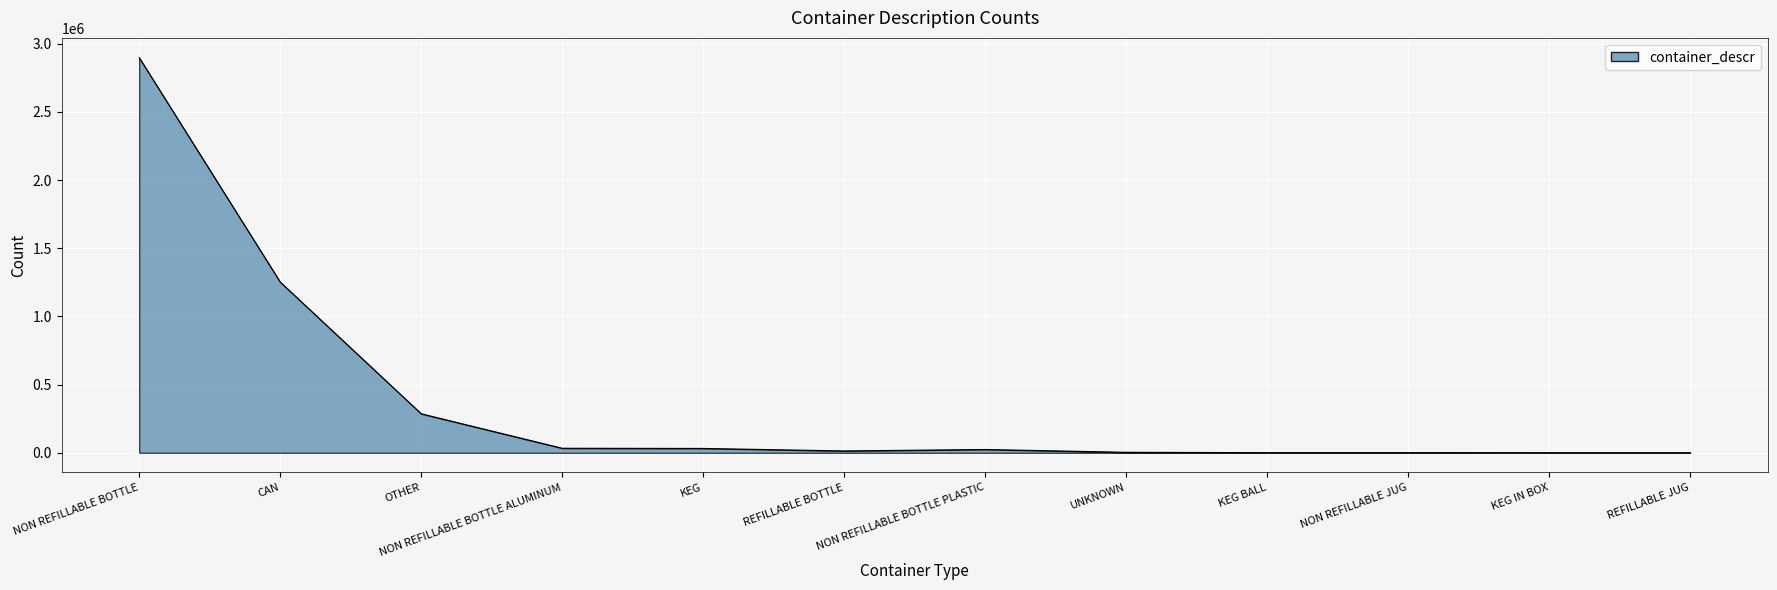

At which label is the value closest to 1448665?

CAN